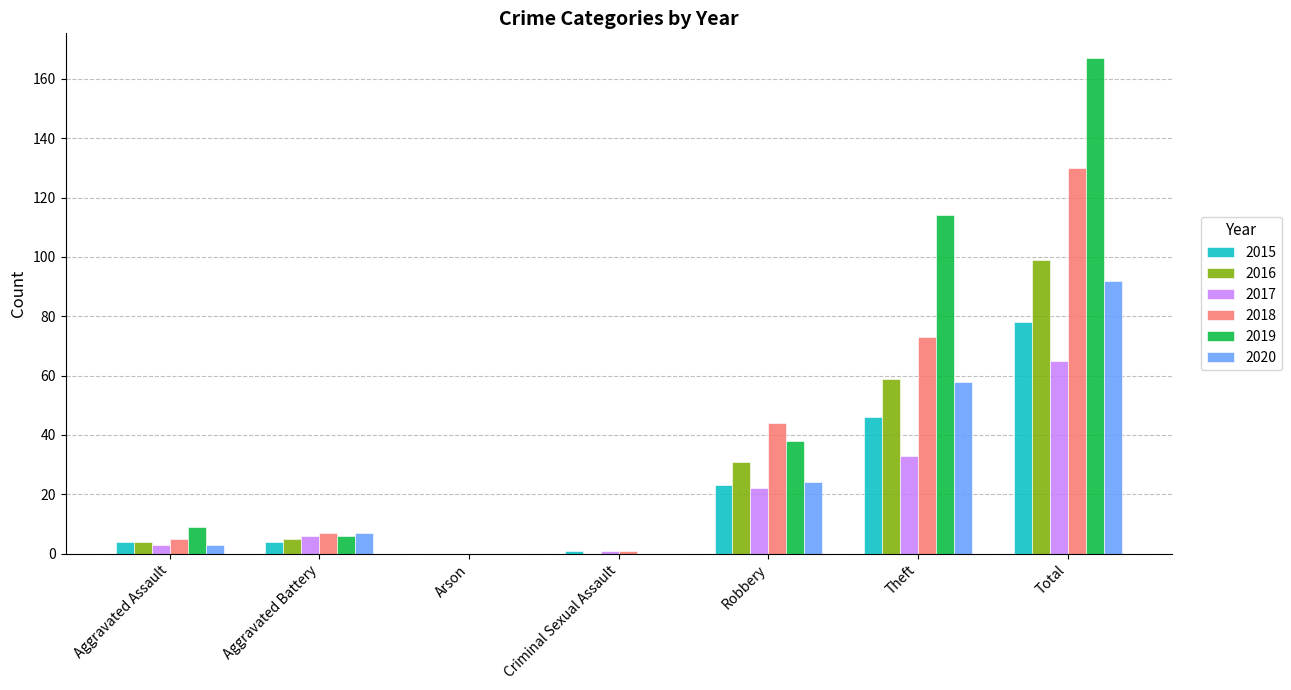

Count the number of data series in this chart.

6